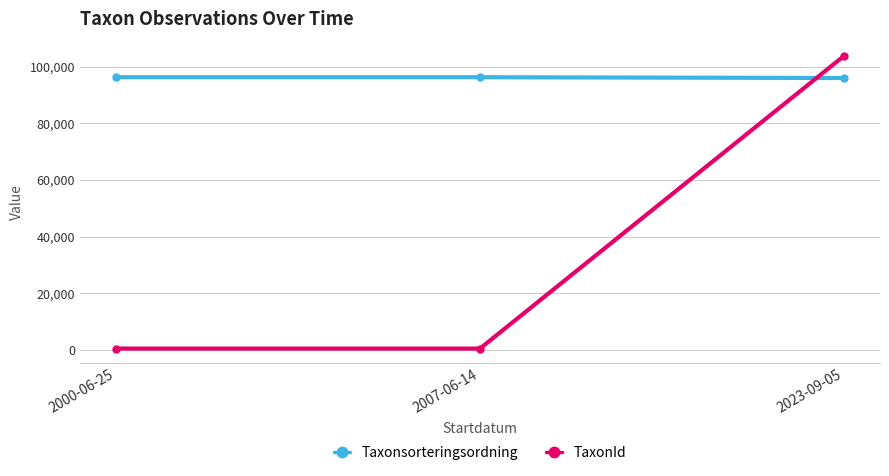

What is the highest value of the Taxonsorteringsordning series?

96239.0